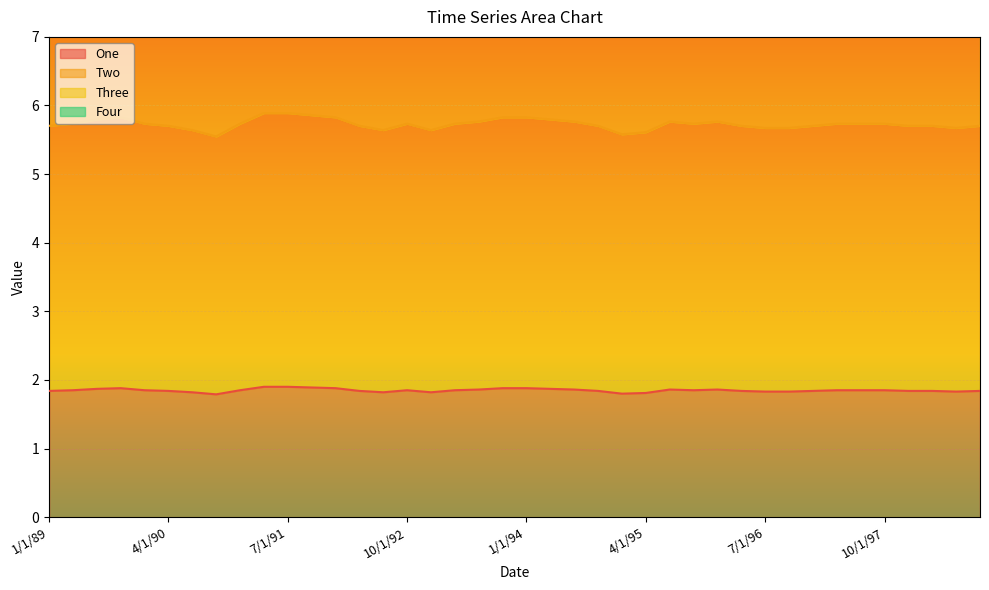

At which label does Two reach its minimum?

10/1/90